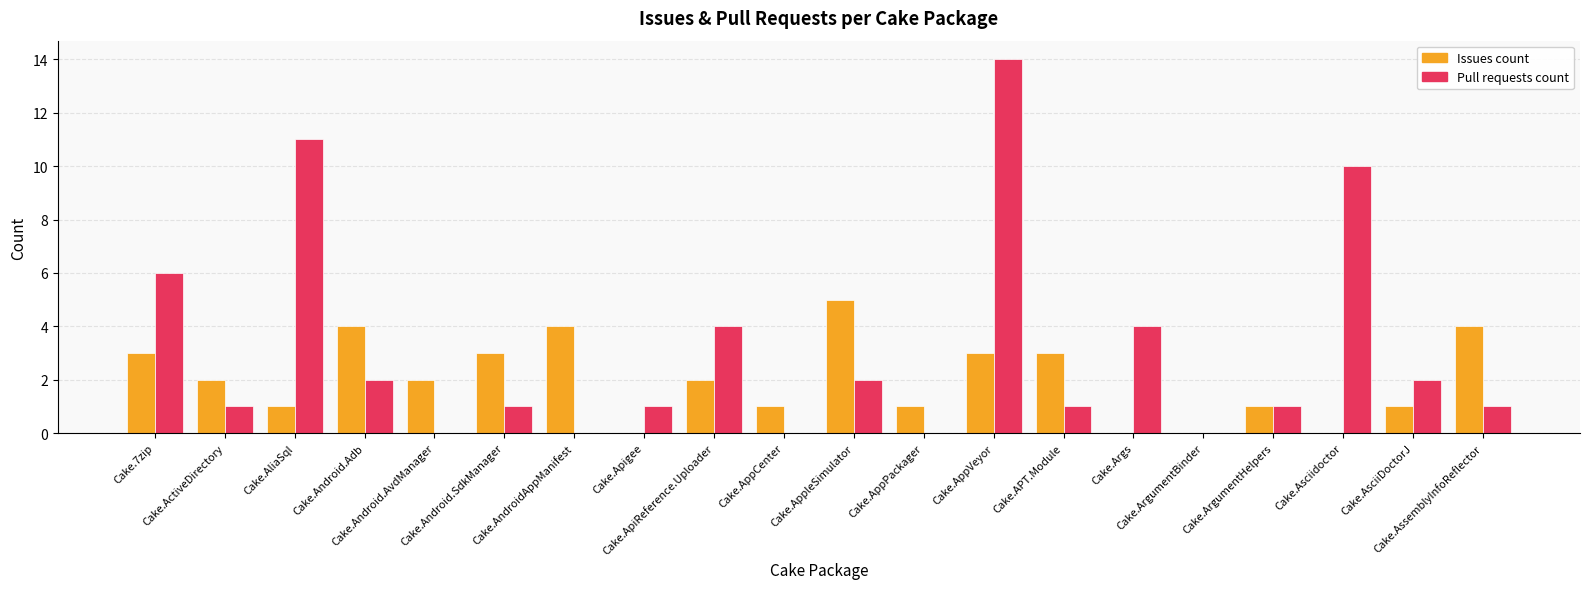

What is the sum of the Pull requests count values at Cake.AppVeyor and Cake.Args?

18